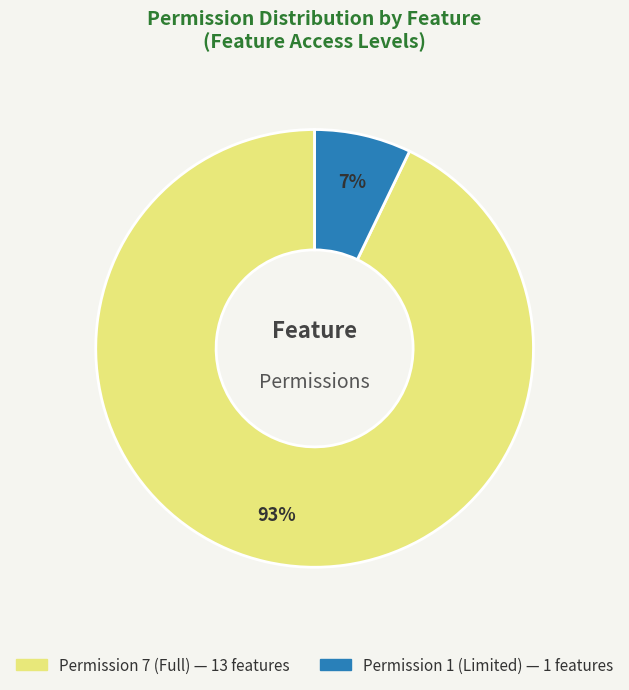

To the nearest percent, what is the average slice percentage?

50%